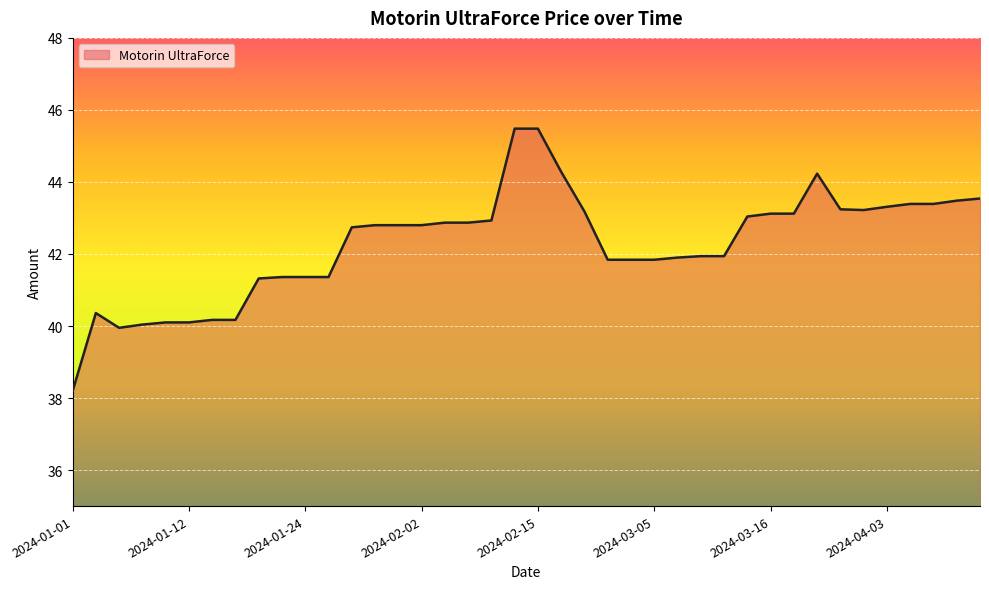

What is the minimum value shown in the chart?

38.2